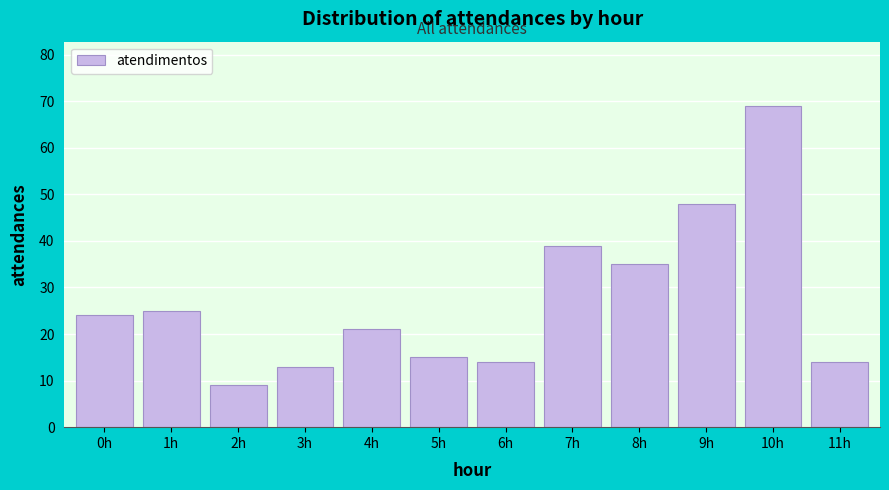

Reading left to right, what are all the values shown in this chart?

0h=24	1h=25	2h=9	3h=13	4h=21	5h=15	6h=14	7h=39	8h=35	9h=48	10h=69	11h=14